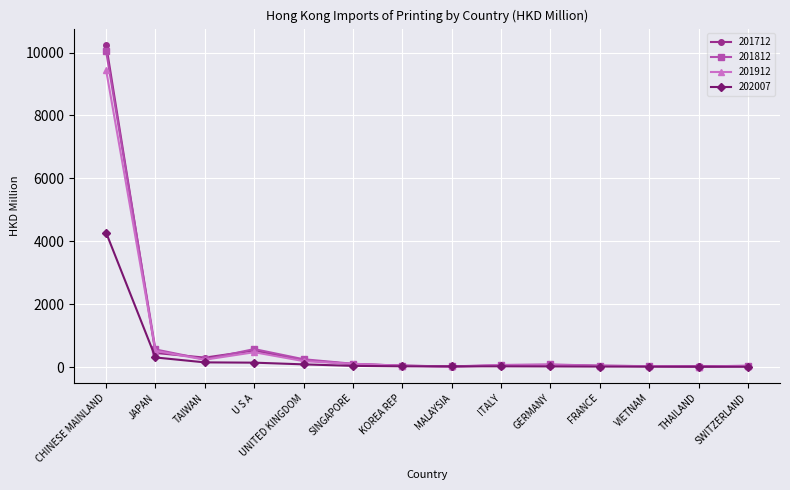

What is the value of the 201712 point at the 7th from the left?

47.3